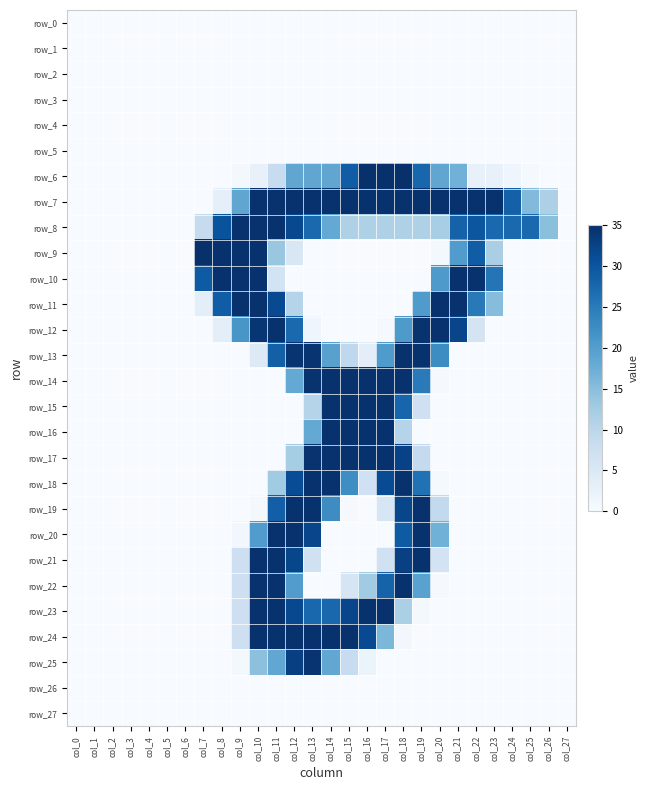

What is the difference between the second highest and minimum values in the row_16 series?

34.7